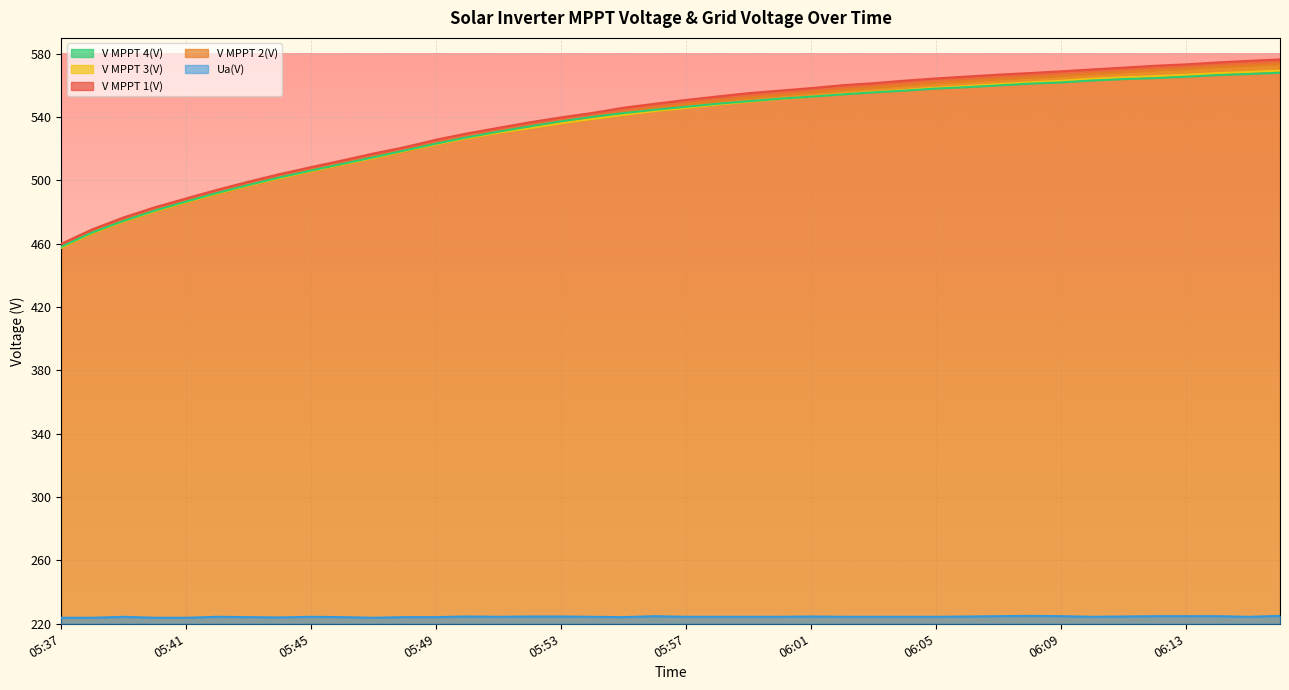

Which series has the widest spread of values?

V MPPT 1(V)